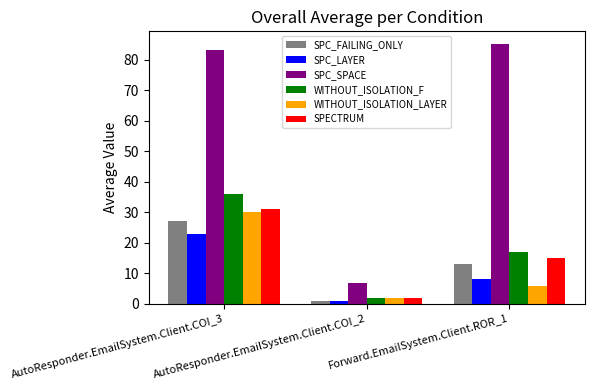

Which series has the widest spread of values?

SPC_SPACE